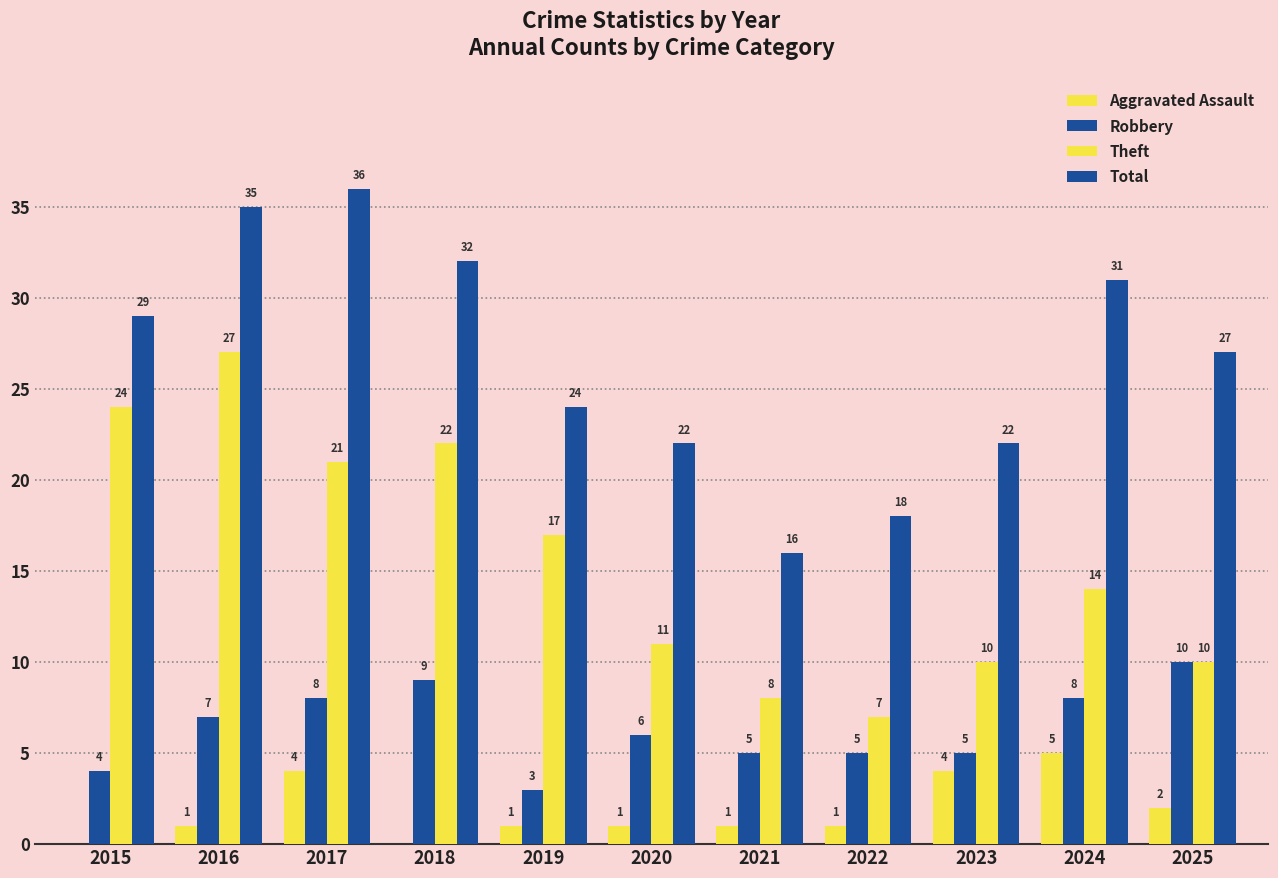

Are the bars grouped side by side (vs. stacked)?

Yes